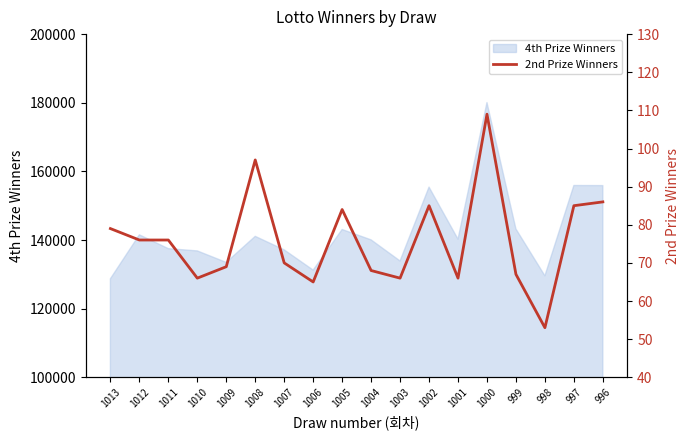

How many points are higher than both their immediate neighbors (excluding endpoints)?

4